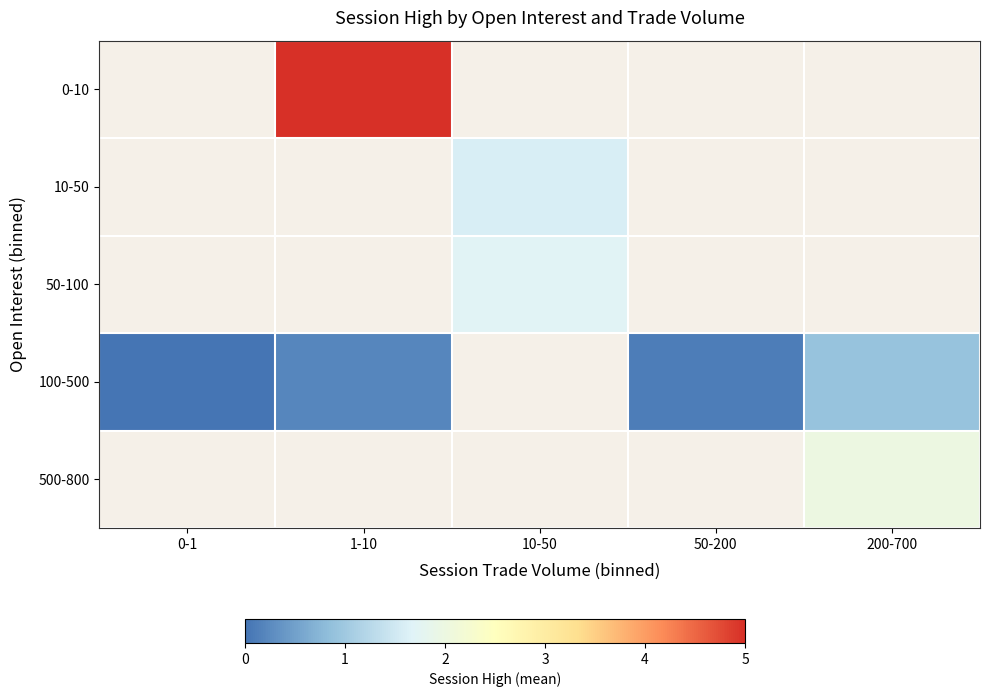

Is the value of 50-100 at 1-10 greater than the value of 0-10 at 0-1?

No